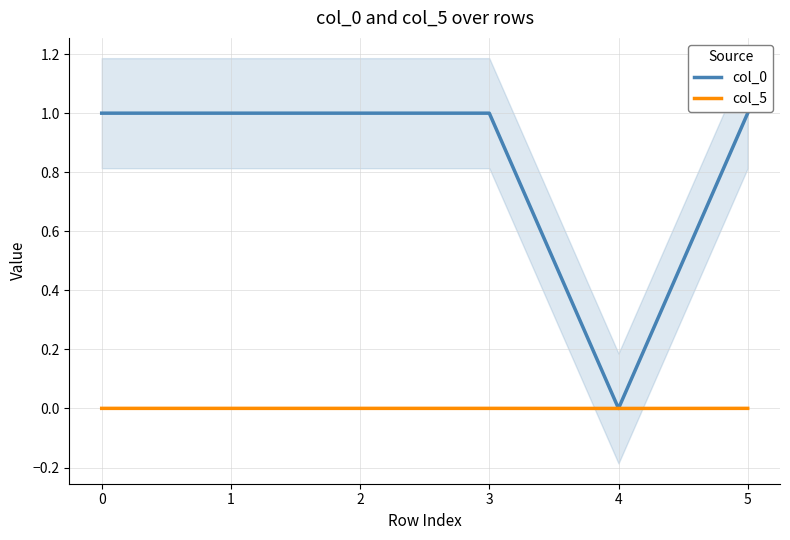

Reading left to right, transcribe all the data shown in this chart.

col_0: 0=1.0	1=1.0	2=1.0	3=1.0	4=0.0	5=1.0
col_5: 0=0.0	1=0.0	2=0.0	3=0.0	4=0.0	5=0.0